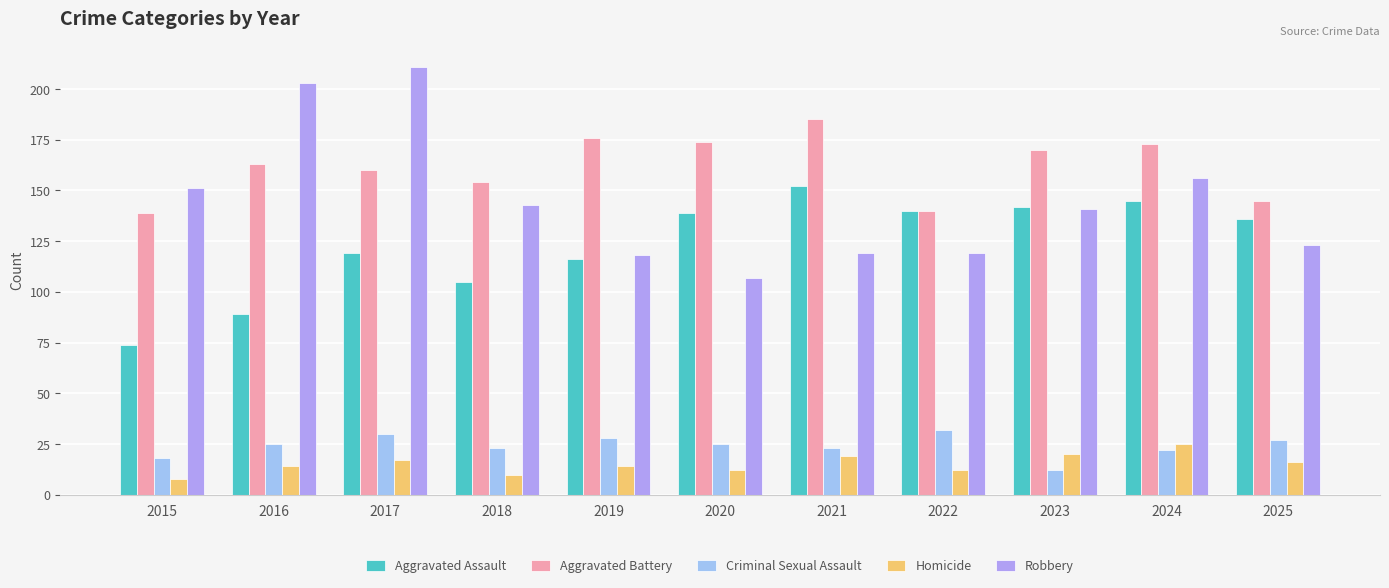

At 2018, list the series in order from smallest to largest.

Homicide, Criminal Sexual Assault, Aggravated Assault, Robbery, Aggravated Battery